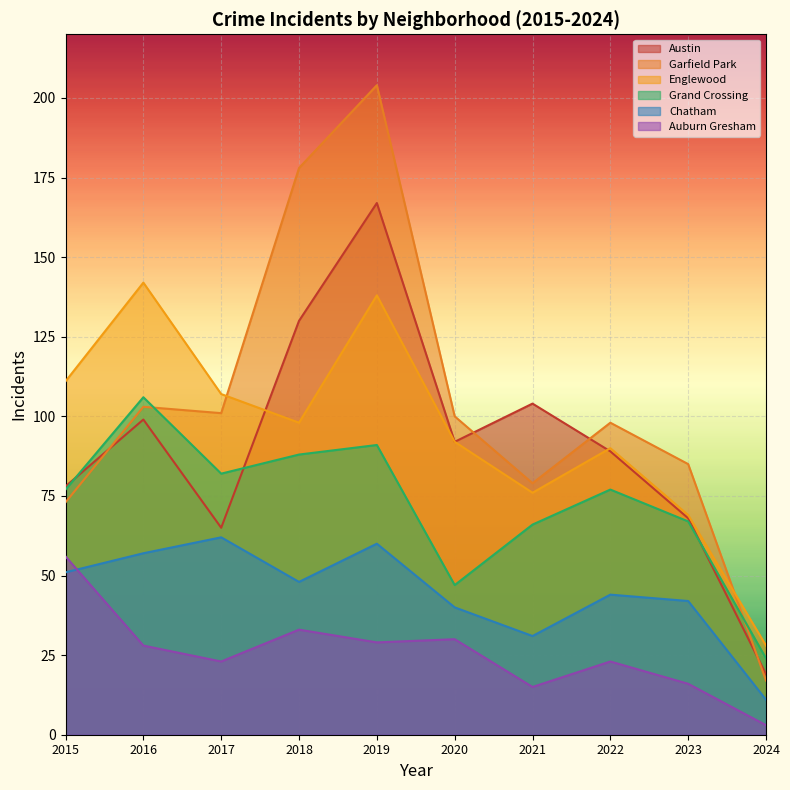

How many interior local valleys does the Grand Crossing series have?

2